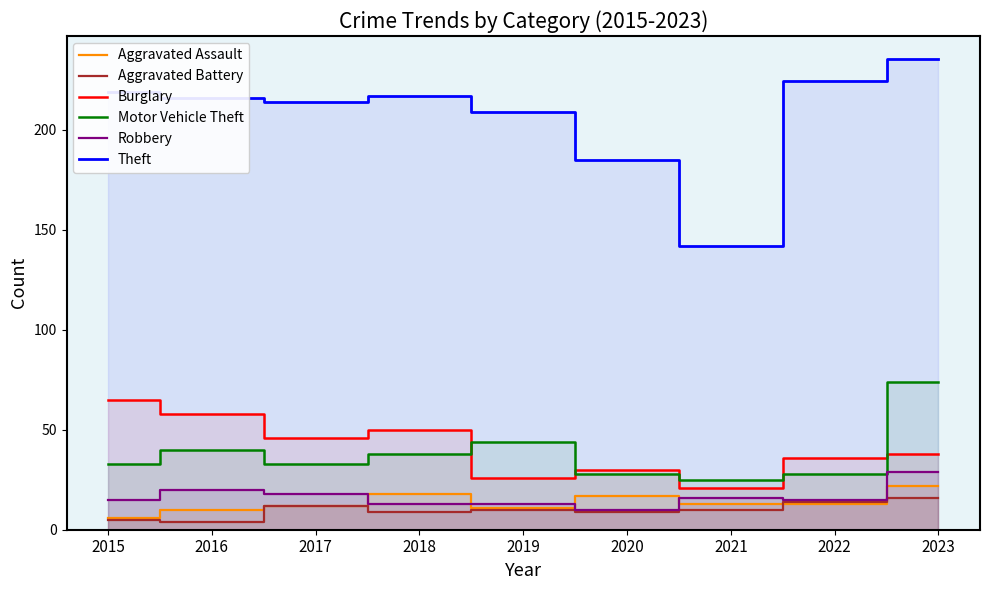

How many Robbery values are between 13 and 18?

6